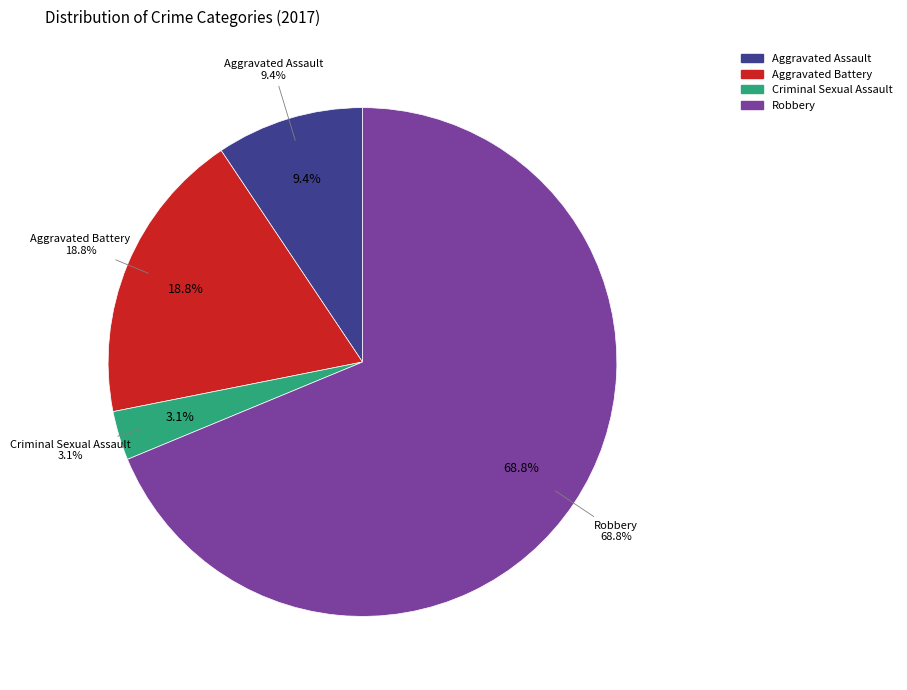

To the nearest percent, what is the difference between the largest and smallest slice percentages?

66%